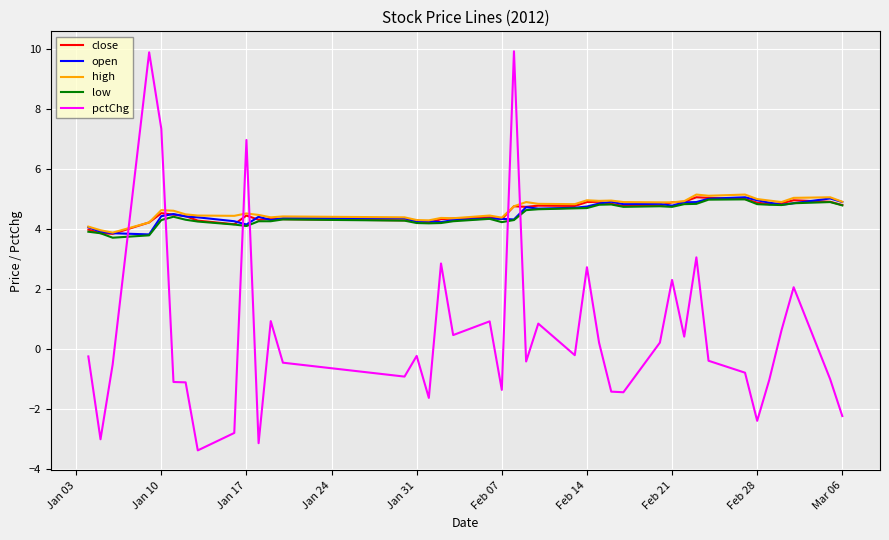

Which series has the largest range (max minus min)?

pctChg